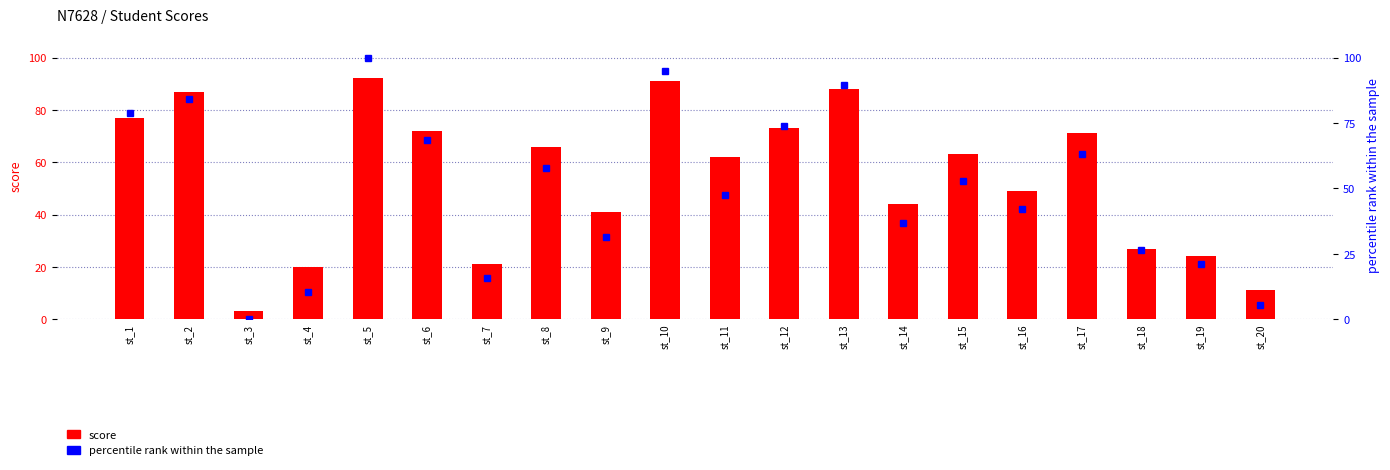

What is the average value of the score series?

54.1